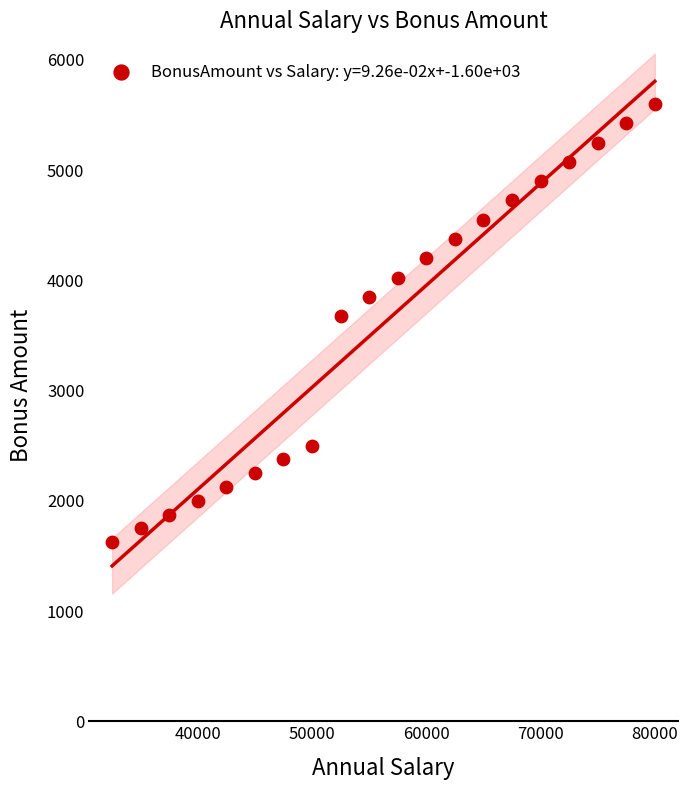

What is the range of Y values (max minus min)?

3975